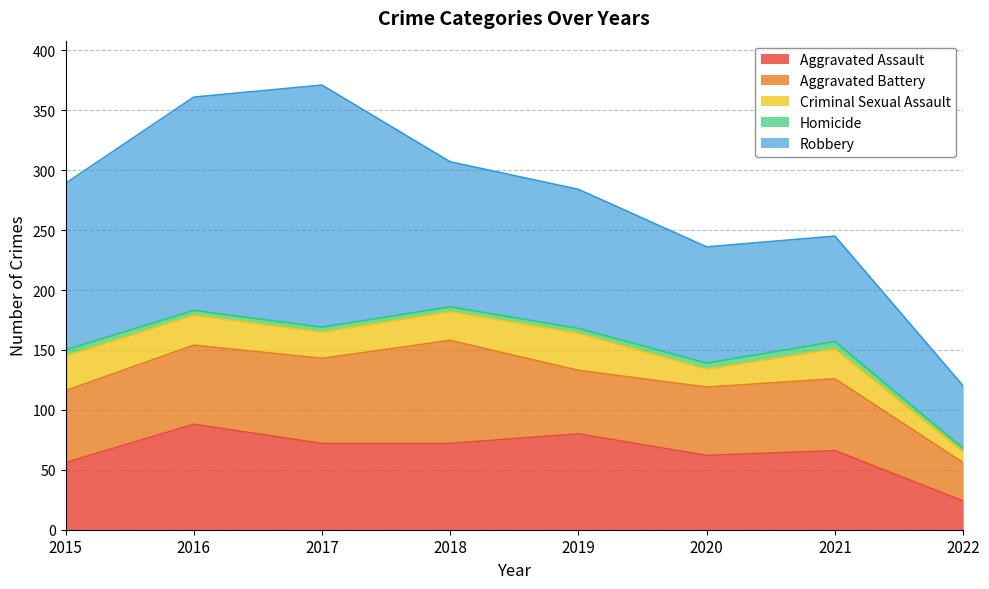

Count the Homicide values in the range 4 to 5.

6